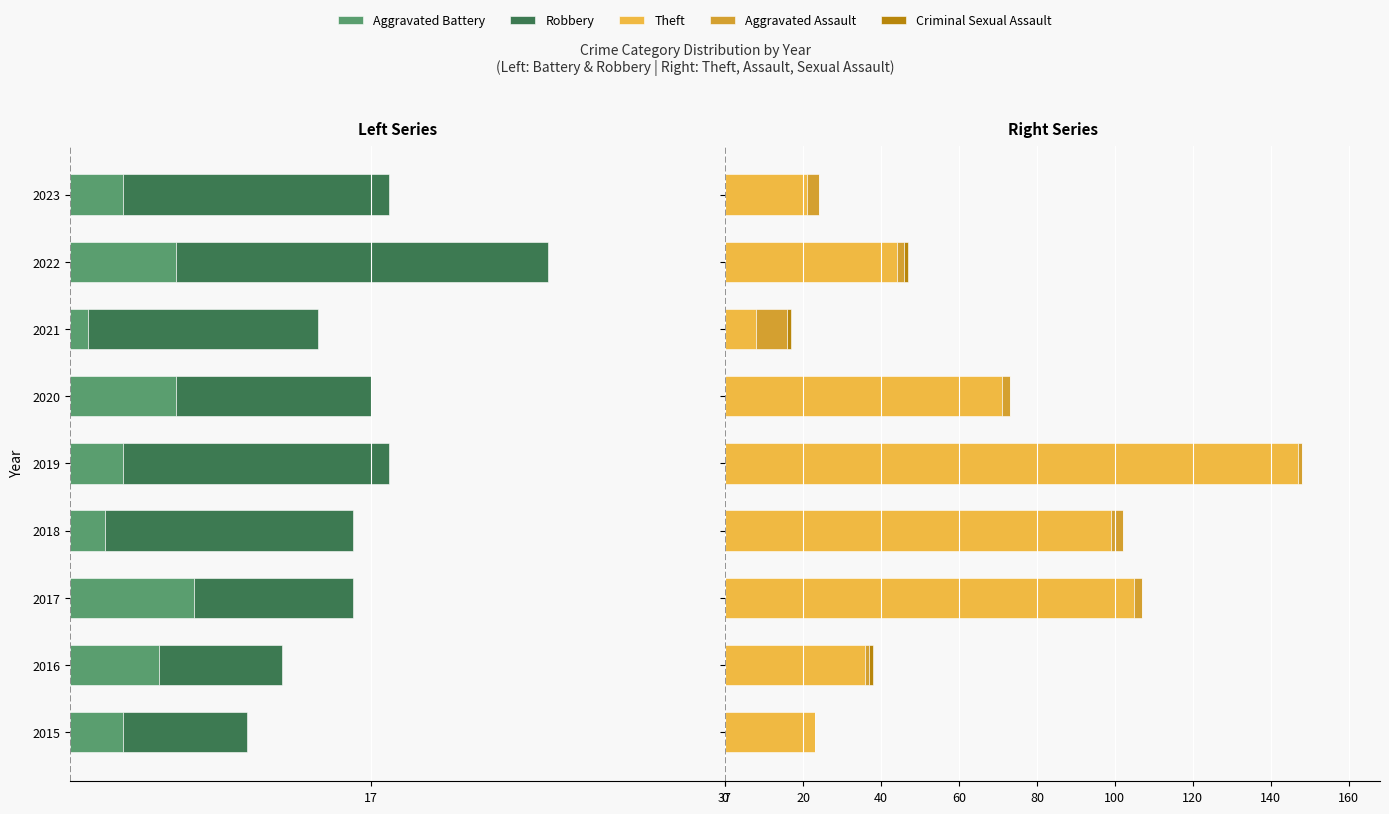

What is the difference between the highest and lowest values at 2015?

30